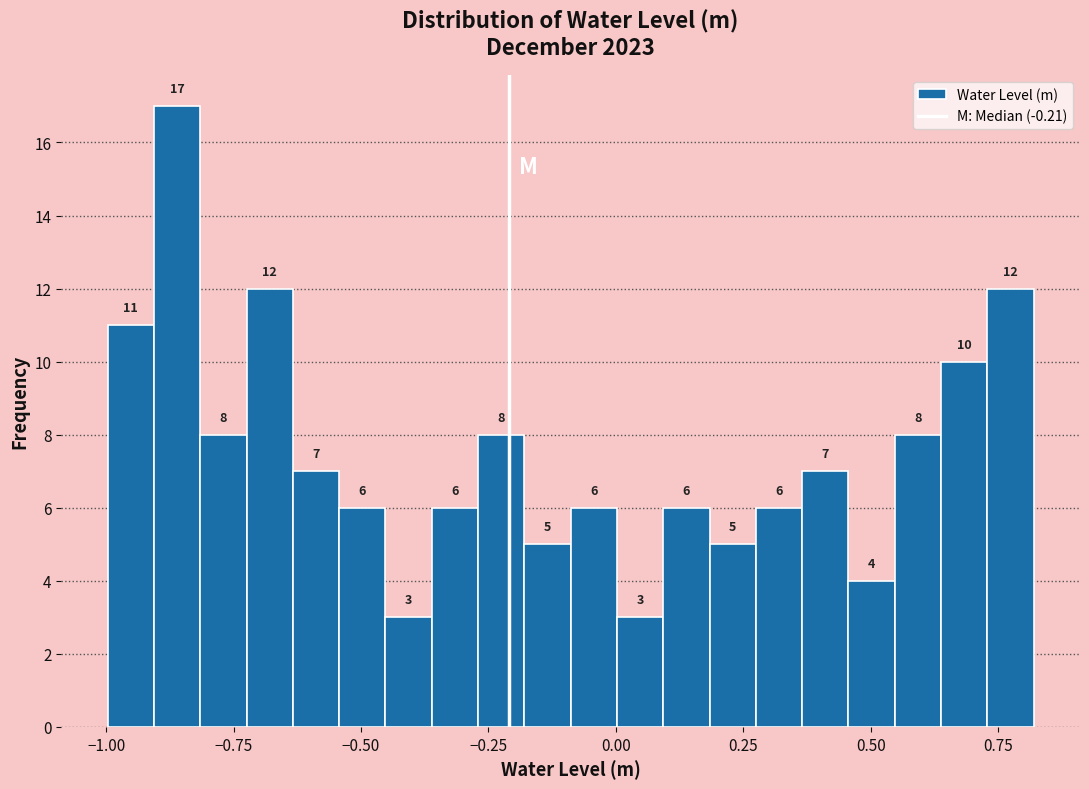

Around what value on the x-axis is the tallest bar? Give the approximate position of its centre, as read against the axis.

-0.85